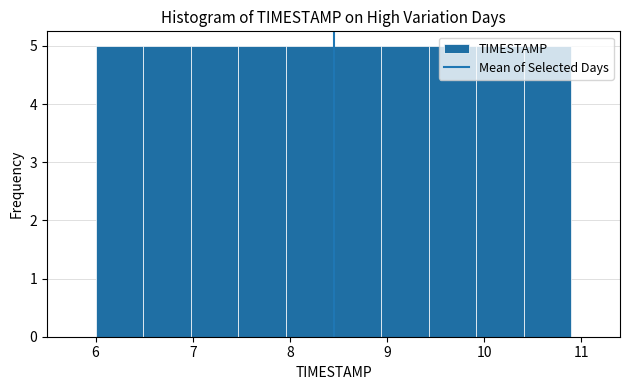

Reading left to right, list every bar in this chart as the range it spans on the x-axis followed by its height. Neither the bar edges nor the heights are printed on the chart, so give them approximately, as read against the axes.

6.00 to 6.49: 5
6.49 to 6.98: 5
6.98 to 7.47: 5
7.47 to 7.96: 5
7.96 to 8.45: 5
8.45 to 8.94: 5
8.94 to 9.43: 5
9.43 to 9.92: 5
9.92 to 10.41: 5
10.41 to 10.90: 5